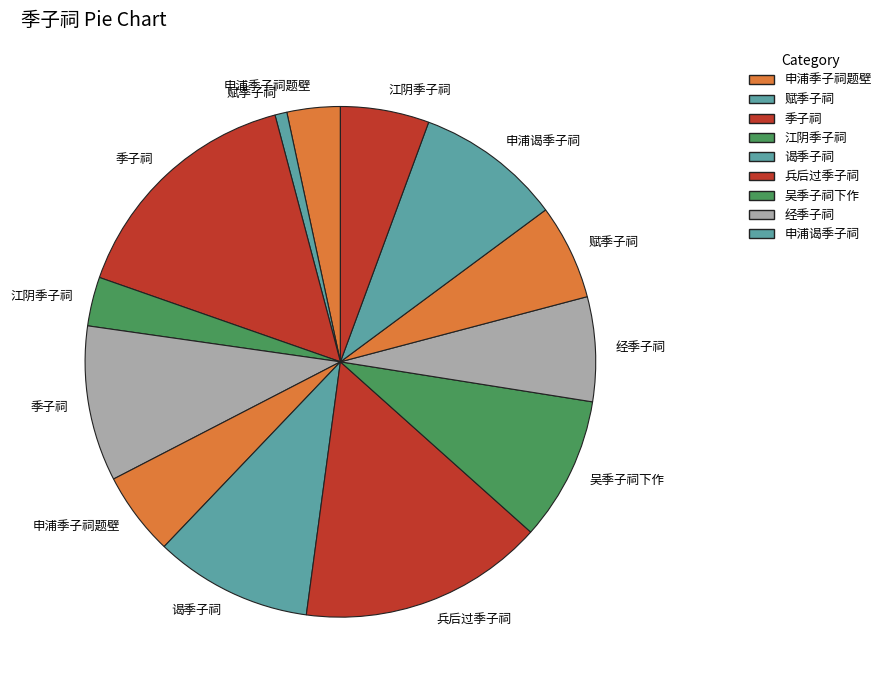

How many segments does this pie chart have?

13